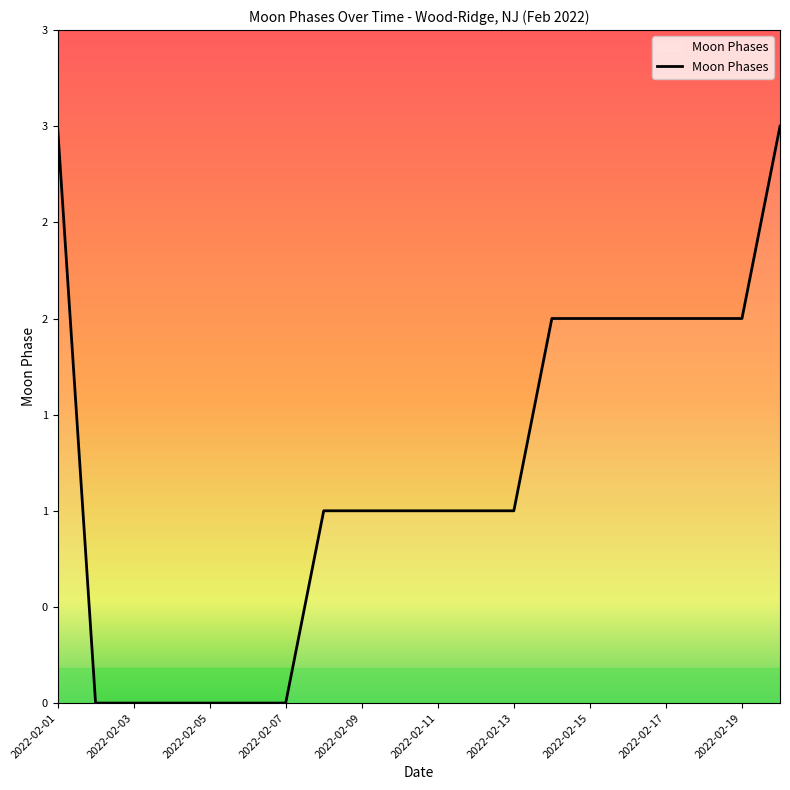

Does the chart have visible grid lines?

No